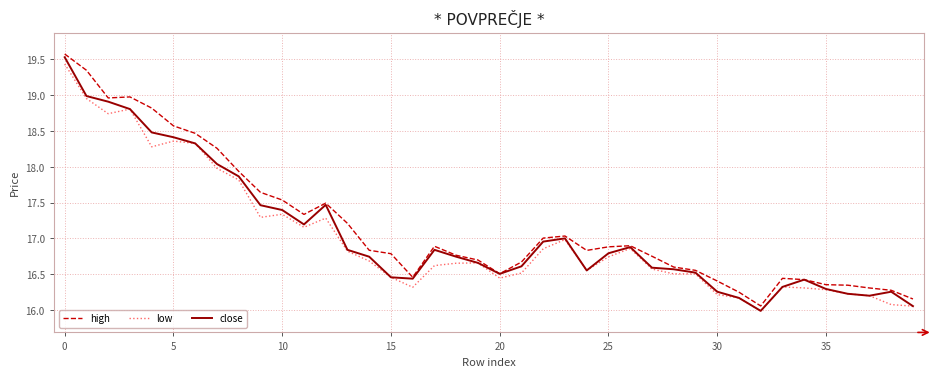

What is the minimum value shown in the chart?

16.0